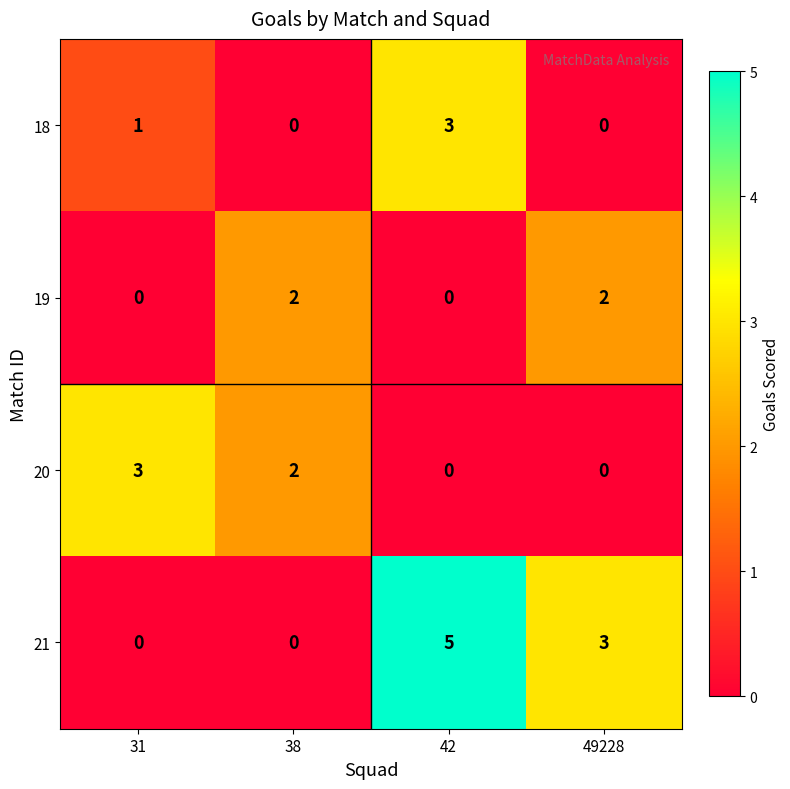

Reading left to right, list all the values displayed in this chart.

18: 31=1	38=0	42=3	49228=0
19: 31=0	38=2	42=0	49228=2
20: 31=3	38=2	42=0	49228=0
21: 31=0	38=0	42=5	49228=3